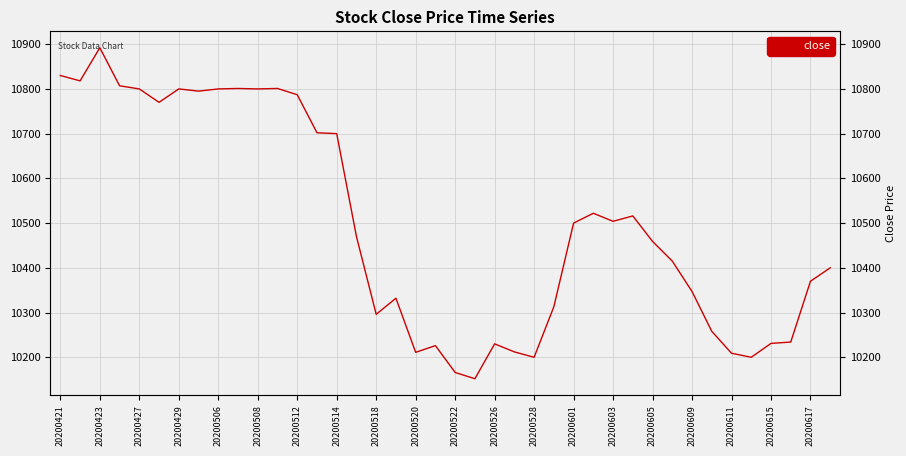

Count the number of values greater than 10470.

19